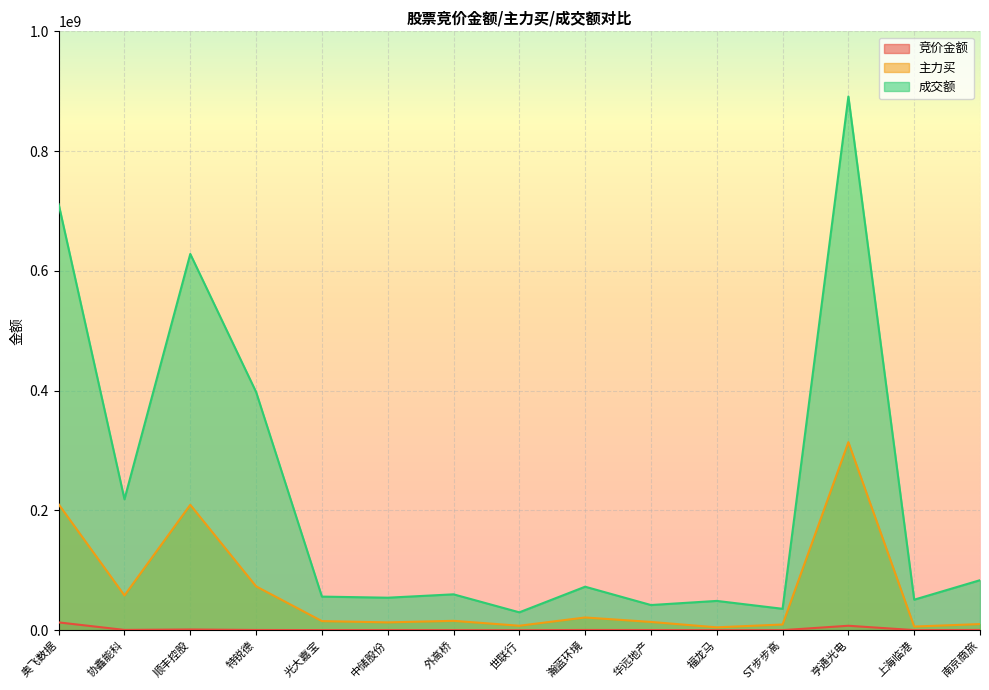

Reading left to right, transcribe all the data shown in this chart.

竞价金额: 奥飞数据=13087400	协鑫能科=545166	顺丰控股=1273294	特锐德=445315	光大嘉宝=264960	中储股份=283824	外高桥=194272	世联行=35150	瀚蓝环境=453083	华远地产=327303	福龙马=162244	ST步步高=159040	亨通光电=7480200	上海临港=232070	南京商旅=442800
主力买: 奥飞数据=210293763	协鑫能科=58080830	顺丰控股=209396346	特锐德=73269413	光大嘉宝=15254157	中储股份=13111616	外高桥=15701709	世联行=7518271	瀚蓝环境=21299272	华远地产=13848925	福龙马=4858295	ST步步高=9576222	亨通光电=314082310	上海临港=6144280	南京商旅=10281114
成交额: 奥飞数据=711369126	协鑫能科=218784086	顺丰控股=628275221	特锐德=397820420	光大嘉宝=56157635	中储股份=54327556	外高桥=59963101	世联行=29900269	瀚蓝环境=72678446	华远地产=42078625	福龙马=48971041	ST步步高=35797722	亨通光电=891211497	上海临港=51030109	南京商旅=83553845